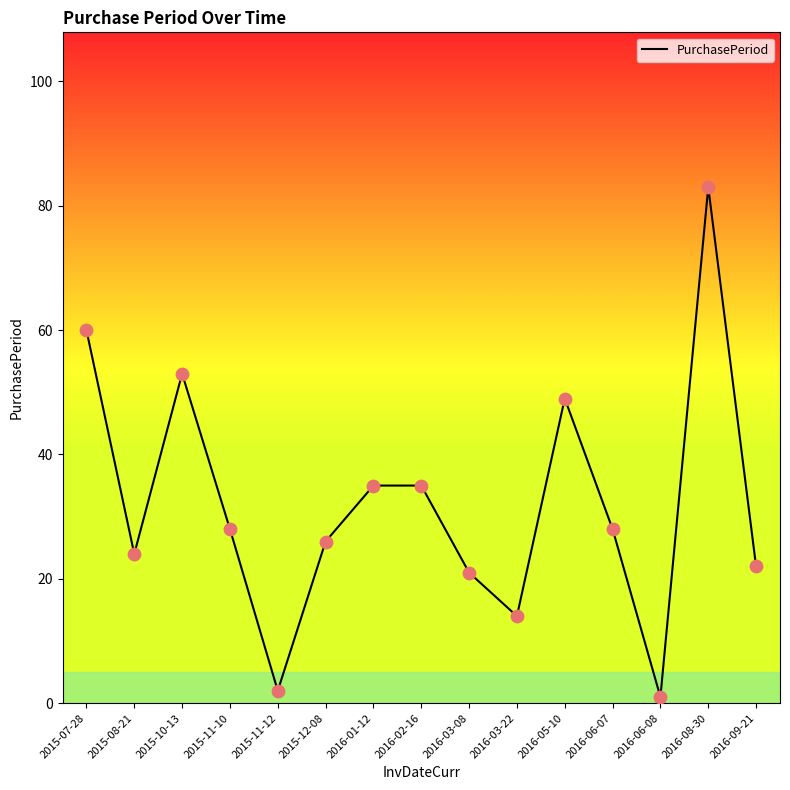

What is the ratio of the value at 2015-11-10 to the value at 2015-08-21?

1.2